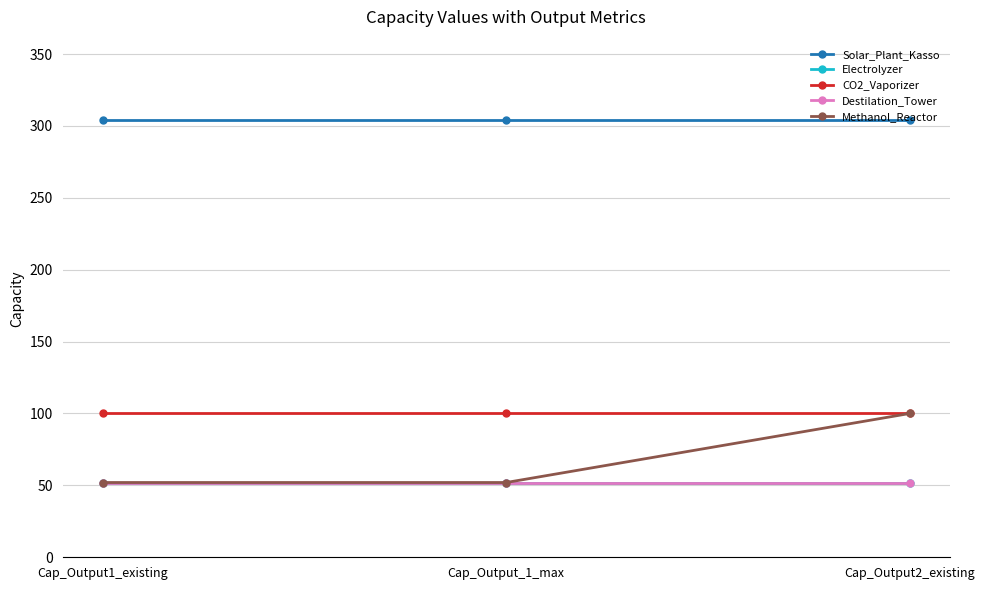

At which category is the sum across all series the highest?

Cap_Output2_existing